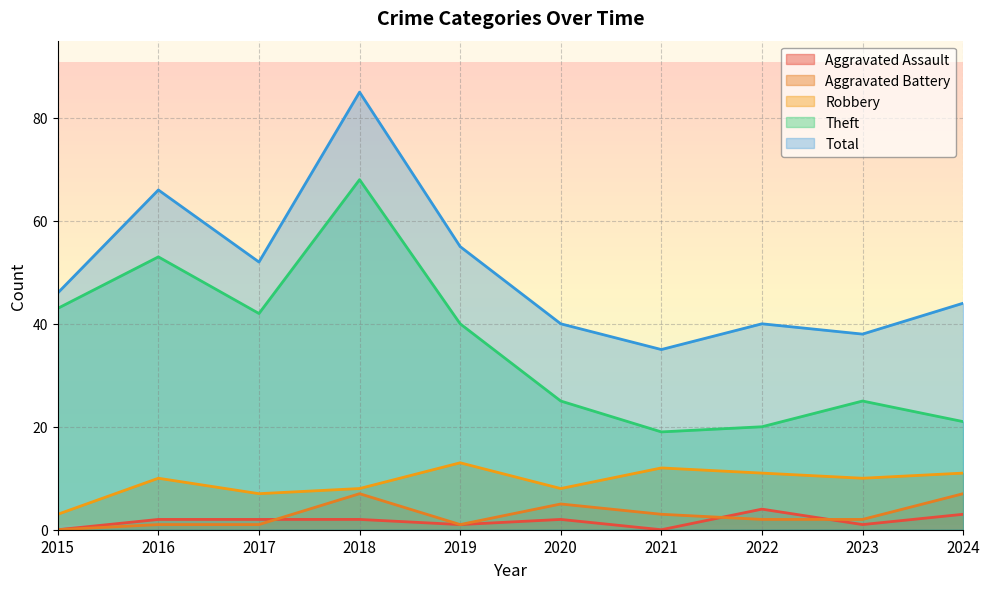

At which category does the chart reach its peak across all series?

2018